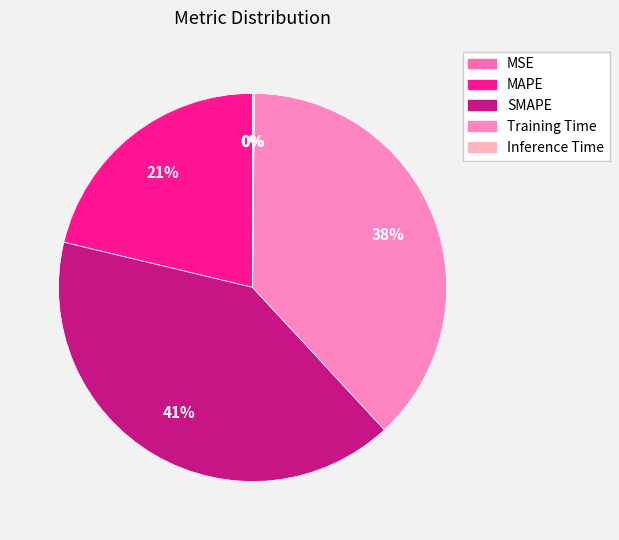

How many segments does this pie chart have?

5